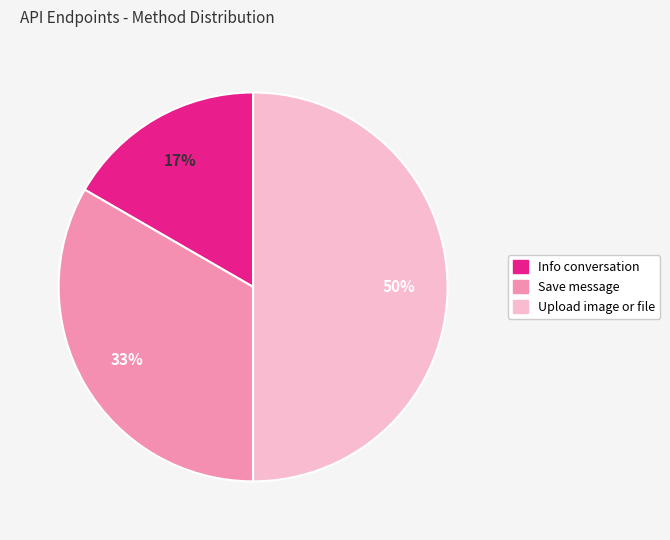

What is the smallest slice in the pie chart?

Info conversation